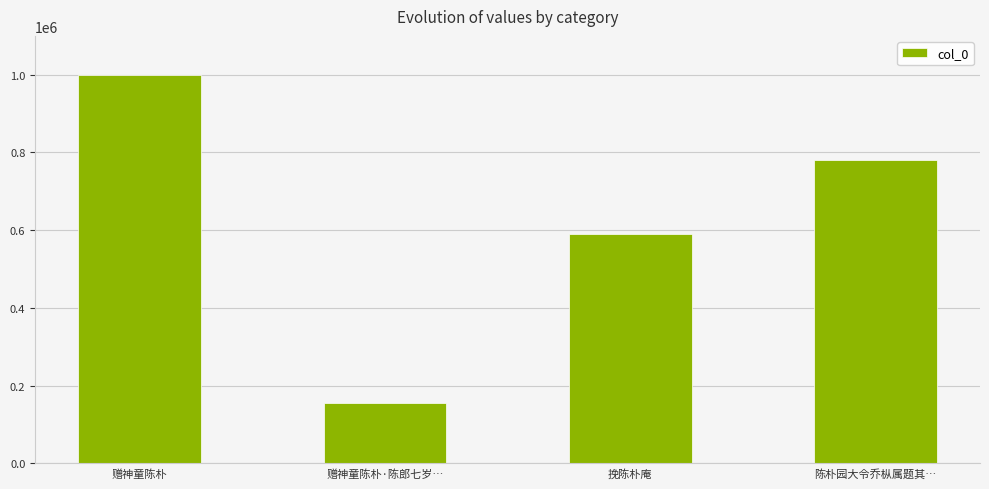

How many data points are less than 780882?

2